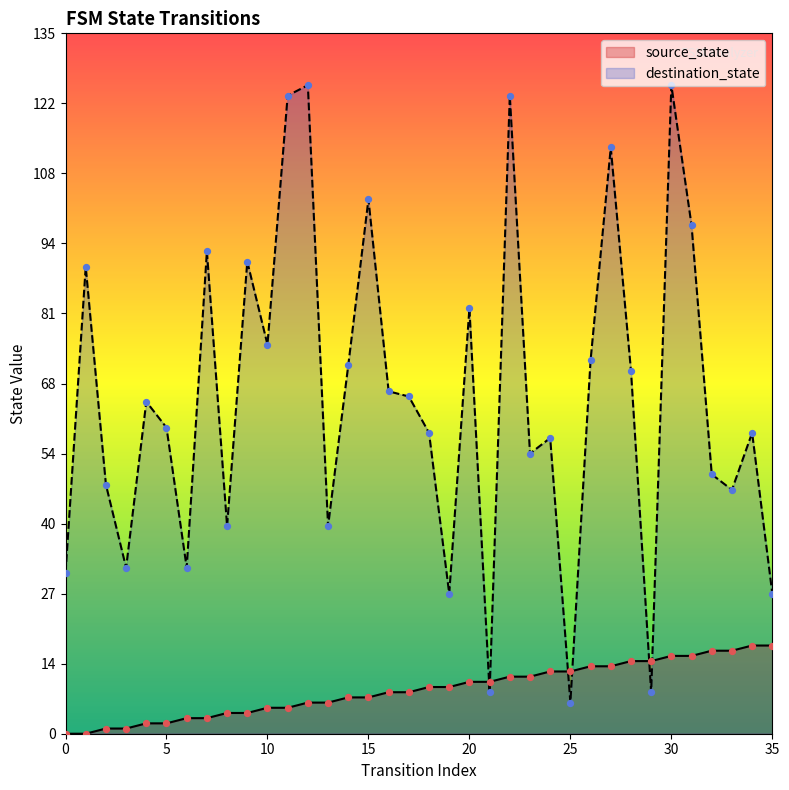

Is the value of source_state at 34 greater than the value of destination_state at 14?

No